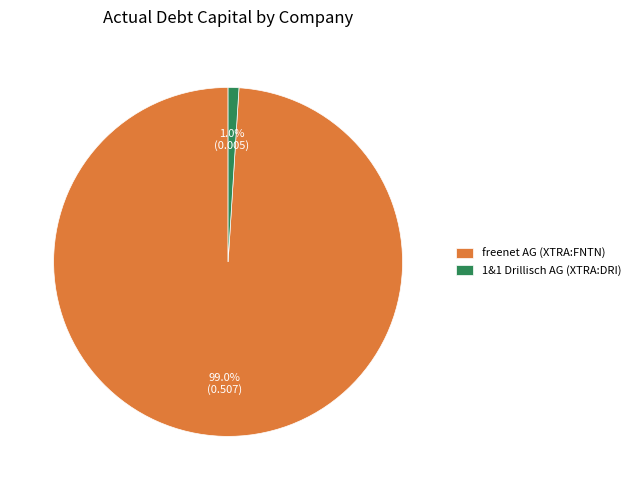

To the nearest percent, what is the average slice percentage?

50%